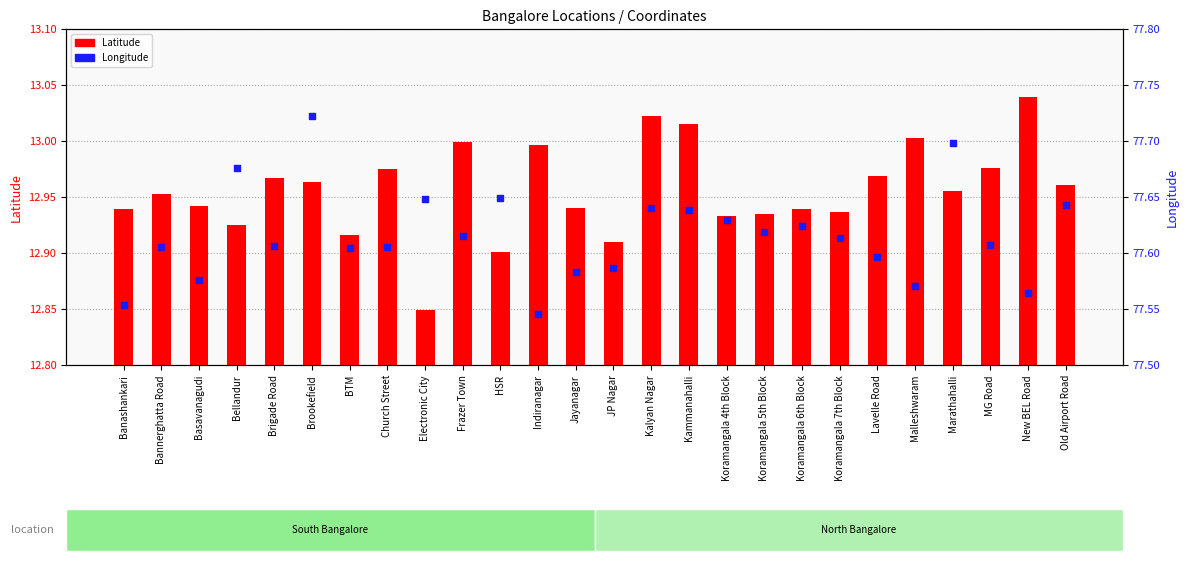

What are all the series names shown in the legend?

Latitude, Longitude